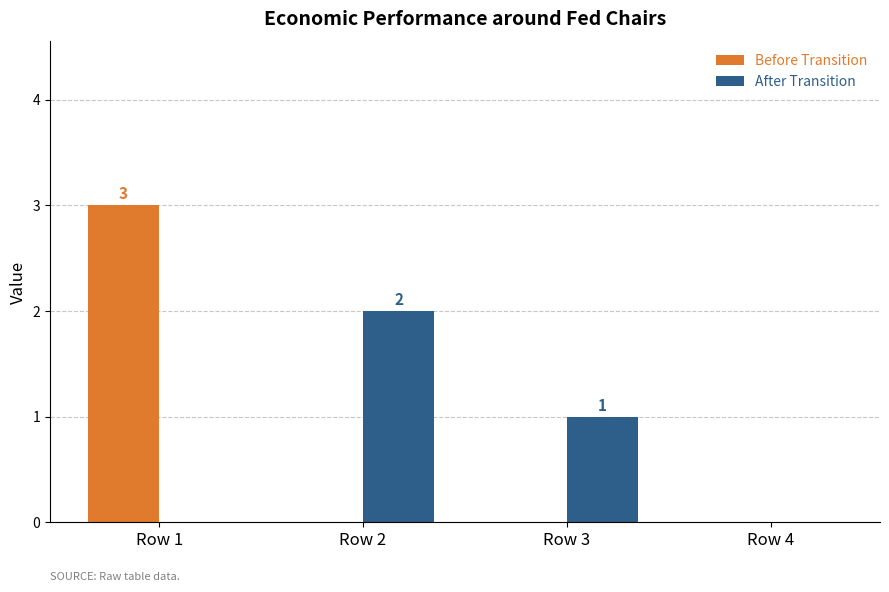

The After Transition series shows 2 at Row 2. True or false?

True